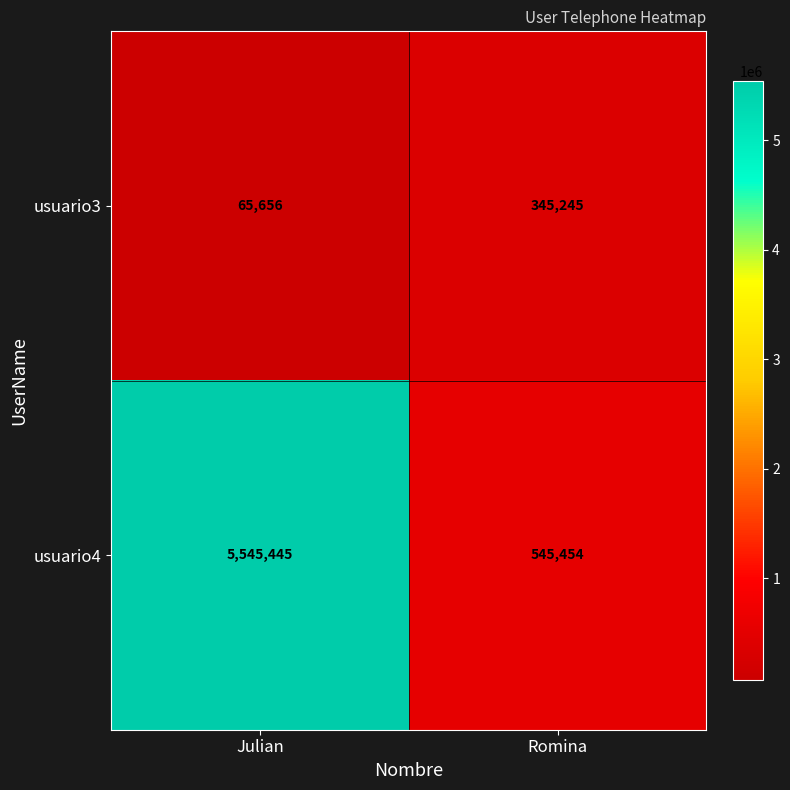

What is the total value across all series at Romina?

890699